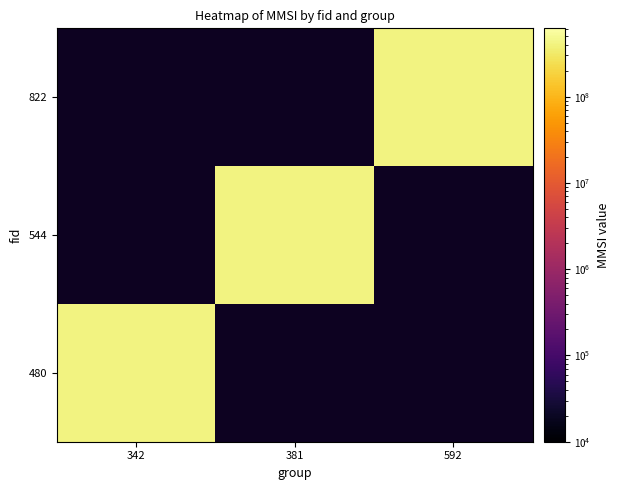

Is it true that 822 equals -167901550 at 342?

False